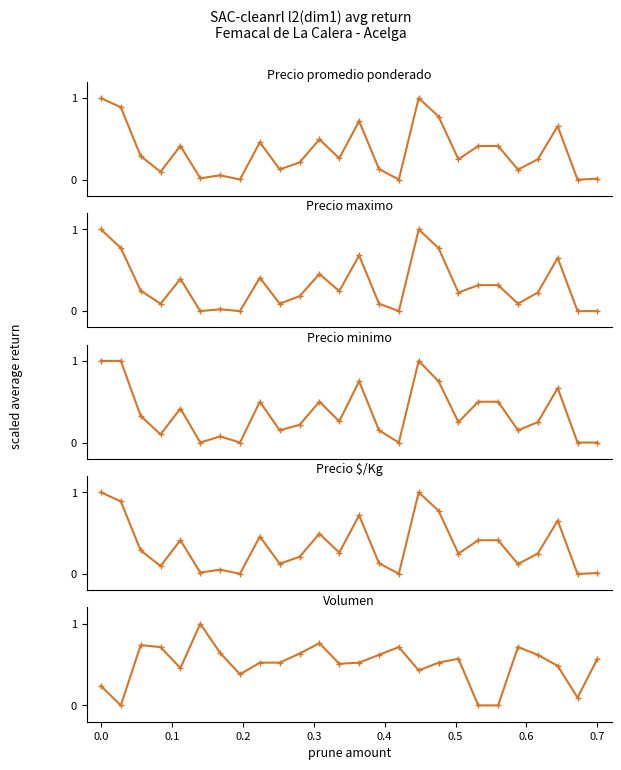

What position from the left is 0.3?

4